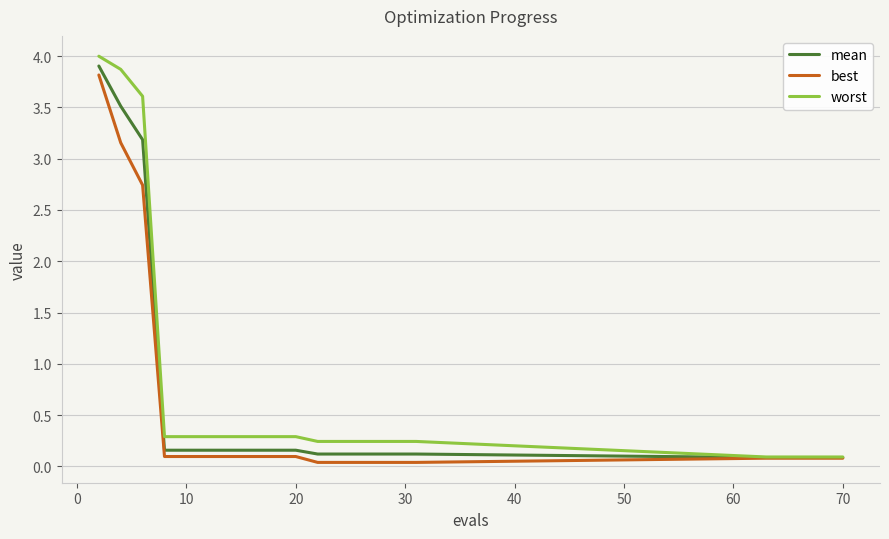

List the series in order of their overall mean, lowest first.

best, mean, worst